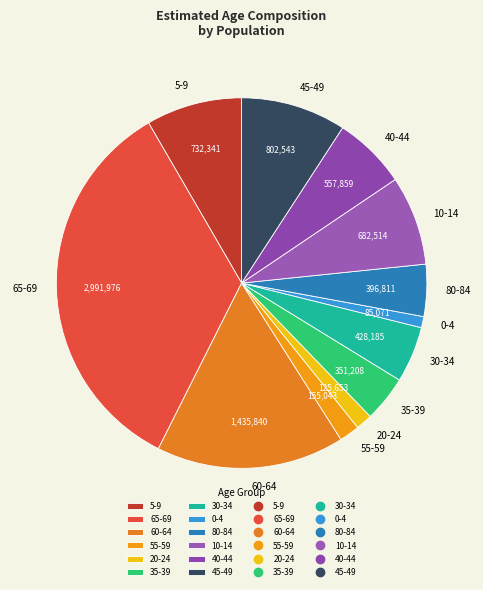

Is the sum of 65-69 and 35-39 greater than half?

No